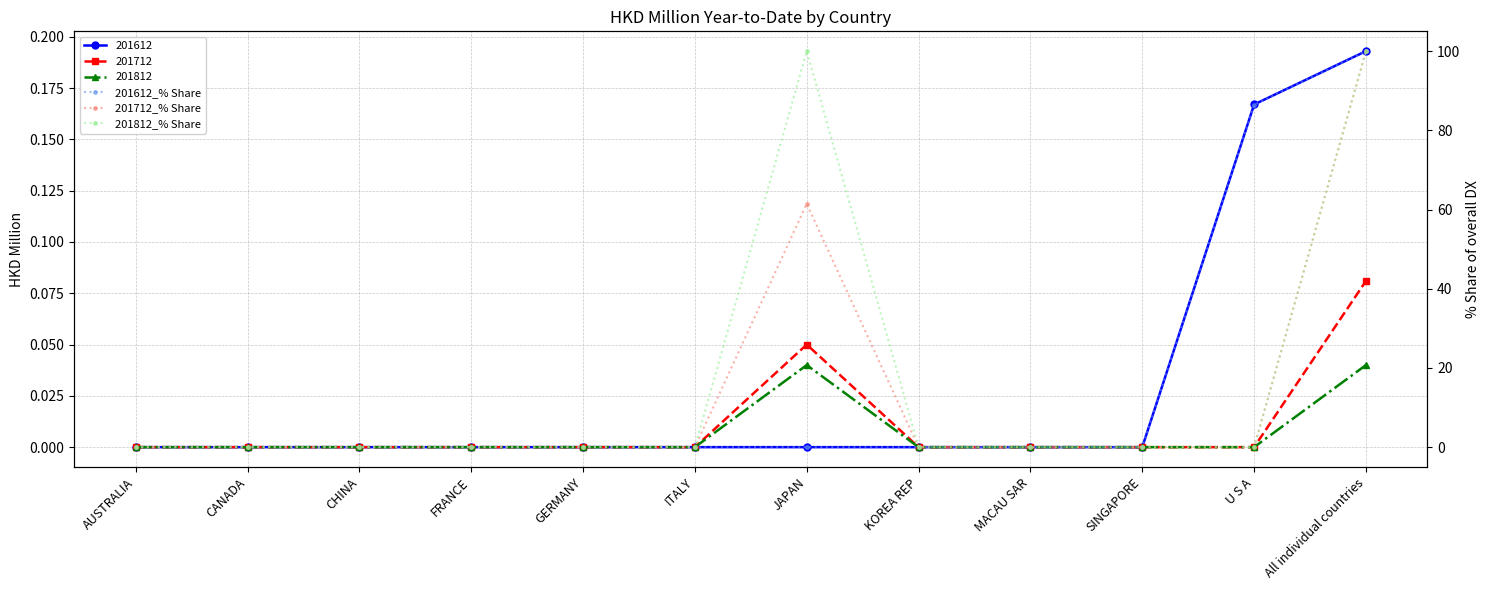

What is the sum of all 201812_% Share values?

200.0